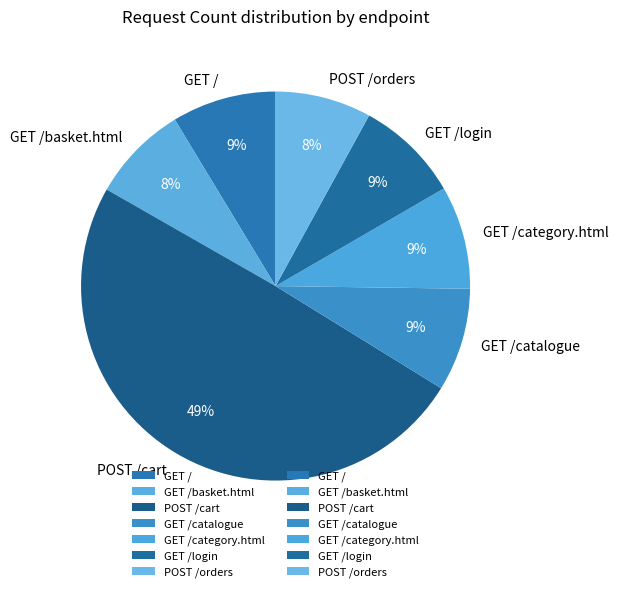

What is the ratio of the value at GET /category.html to the value at POST /orders?

1.1